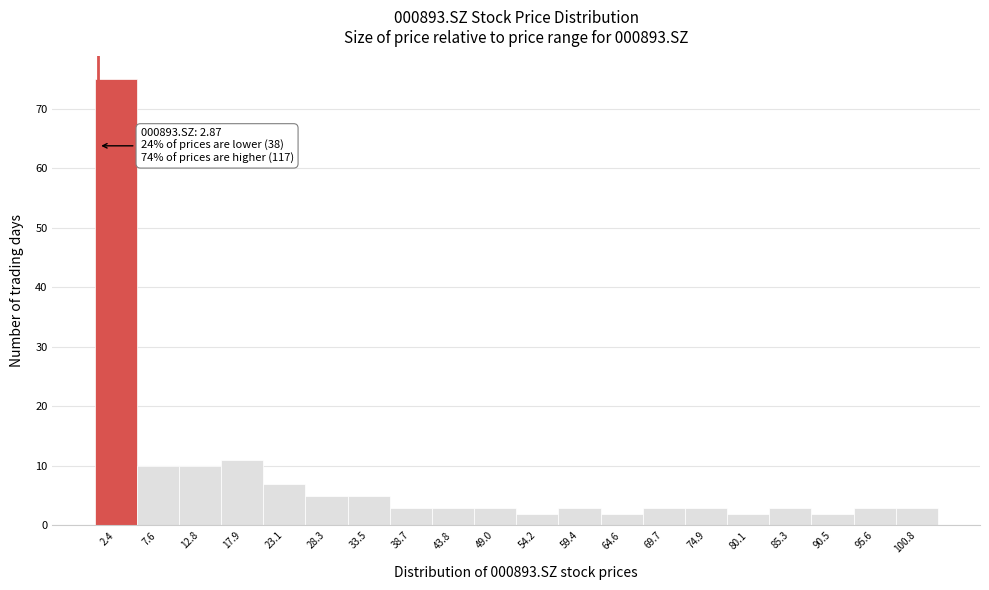

Reading left to right, transcribe all the data shown in this chart.

75	10	10	11	7	5	5	3	3	3	2	3	2	3	3	2	3	2	3	3